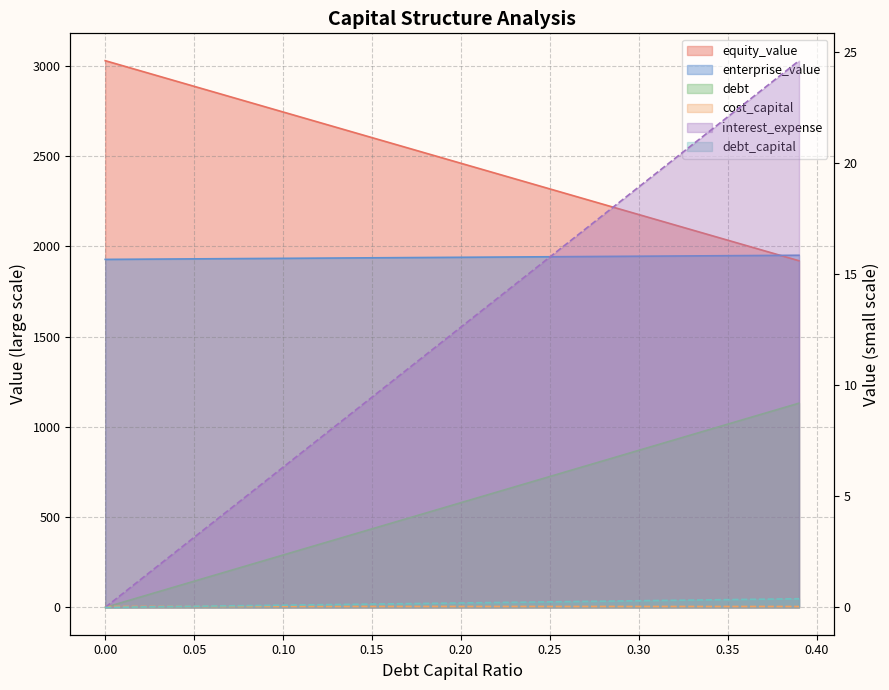

Is it true that enterprise_value equals 1187.9 at 0.06?

False